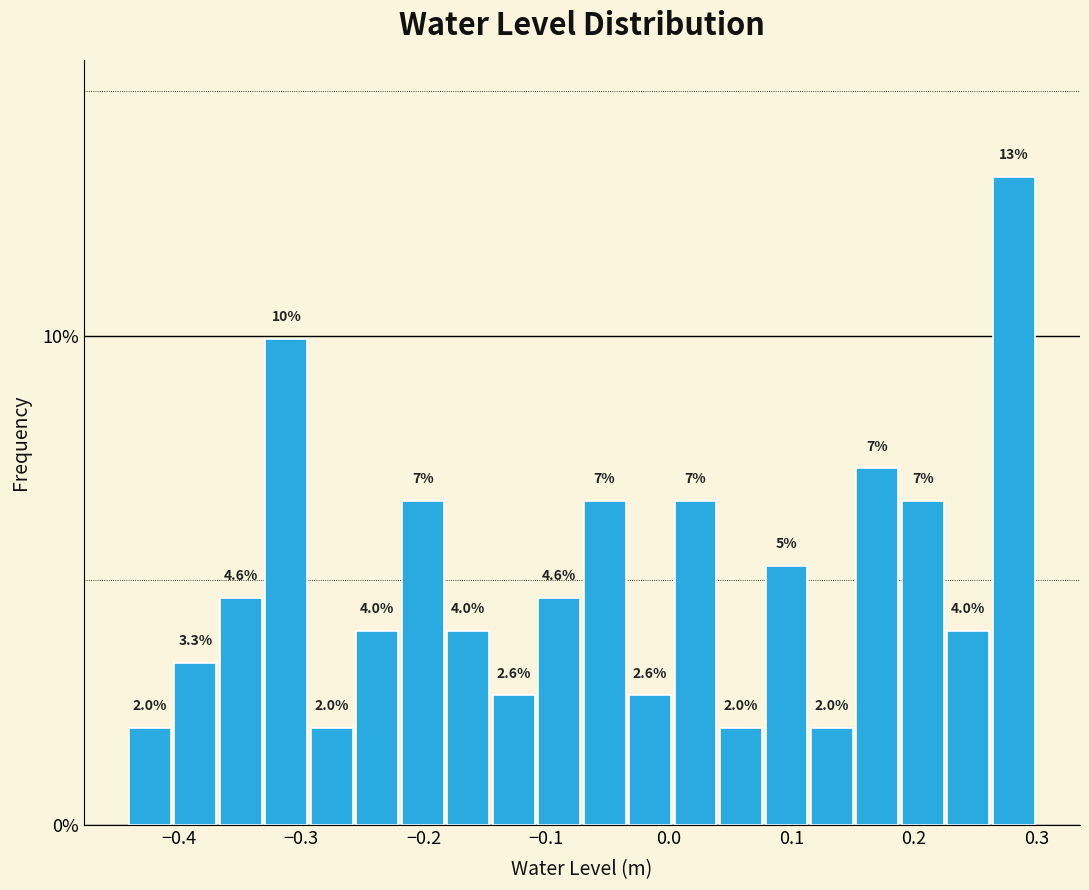

Around what value on the x-axis is the tallest bar? Give the approximate position of its centre, as read against the axis.

0.28